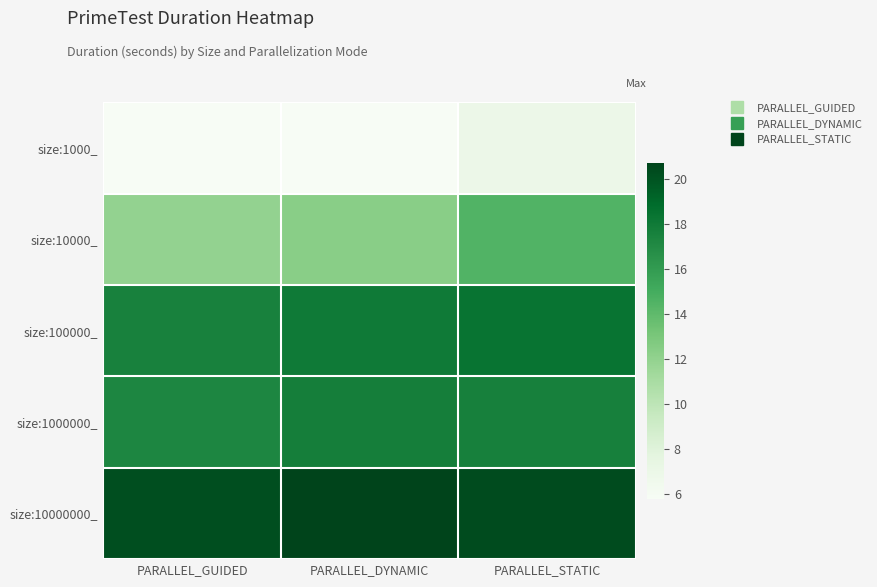

At PARALLEL_DYNAMIC, list the series in order from smallest to largest.

size:1000_, size:10000_, size:1000000_, size:100000_, size:10000000_